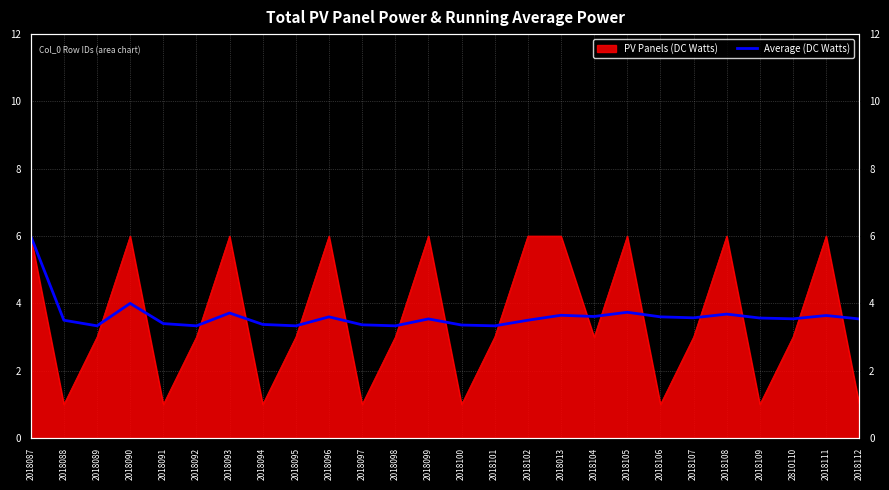

What is the ratio of the value at 2018089 to the value at 2018092?

1.0